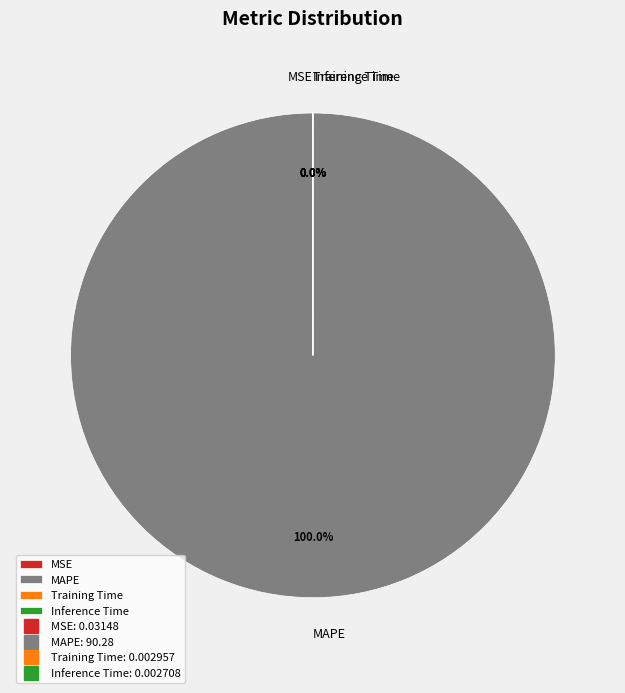

Is there a majority slice in this chart?

Yes